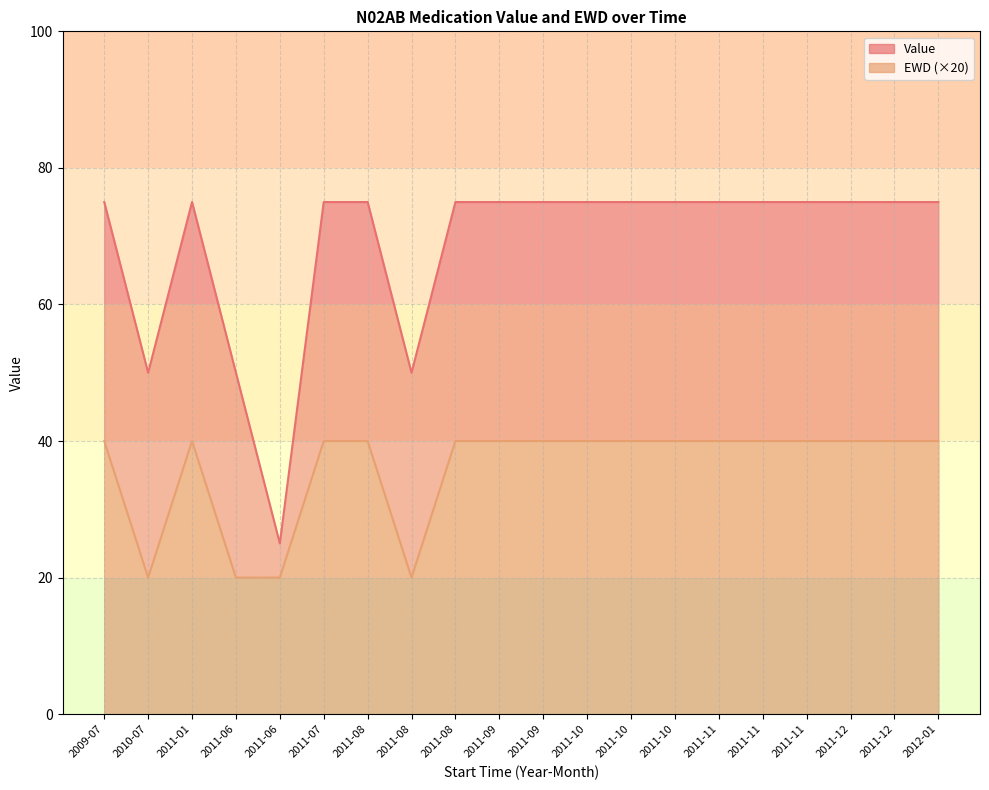

List the series in order of their peak value, highest first.

Value, EWD (×20)